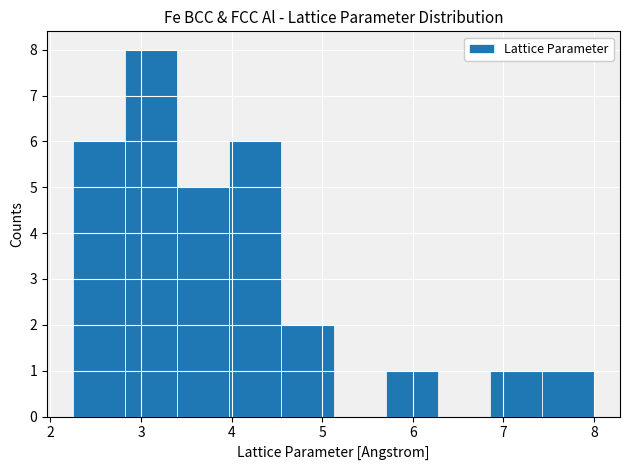

Reading left to right, list every bar in this chart as the range it spans on the x-axis followed by its height. Neither the bar edges nor the heights are printed on the chart, so give them approximately, as read against the axes.

2.3 to 2.8: 6
2.8 to 3.4: 8
3.4 to 4.0: 5
4.0 to 4.6: 6
4.6 to 5.1: 2
5.1 to 5.7: 0
5.7 to 6.3: 1
6.3 to 6.9: 0
6.9 to 7.4: 1
7.4 to 8.0: 1